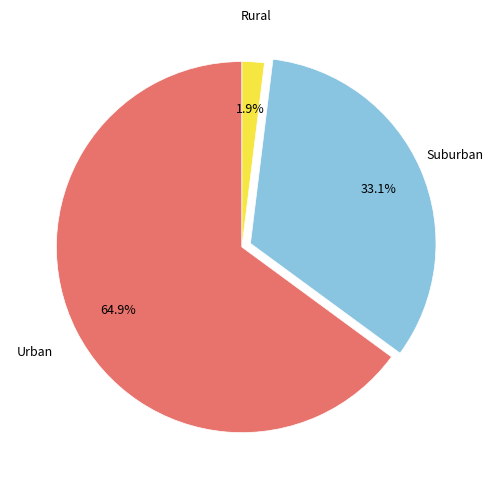

Is there any slice that represents more than half of the pie?

Yes